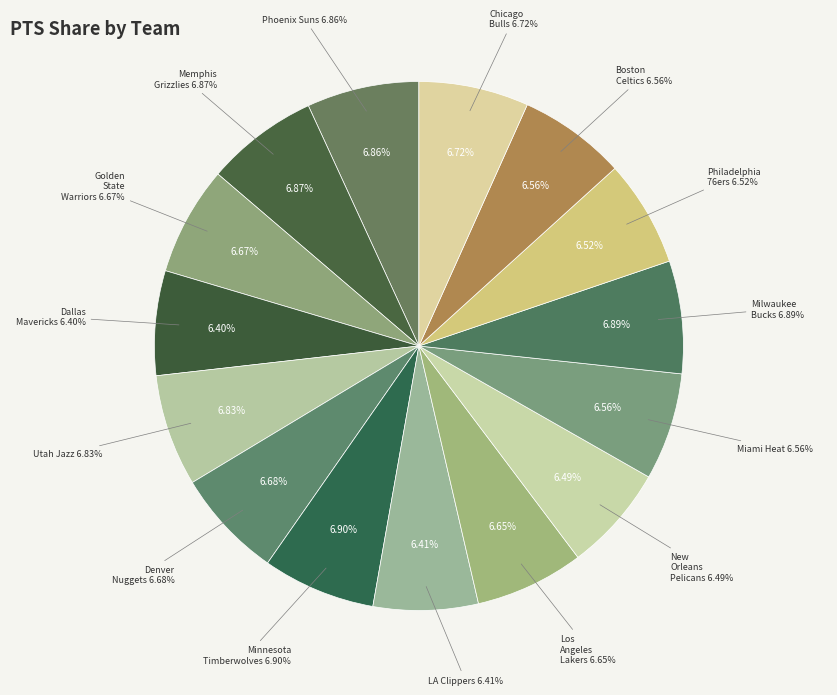

Is it true that Utah Jazz is 15% of the pie?

False